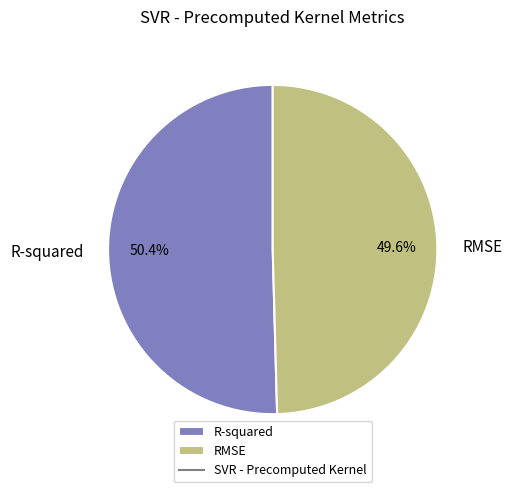

To the nearest percent, what is the average slice percentage?

50%